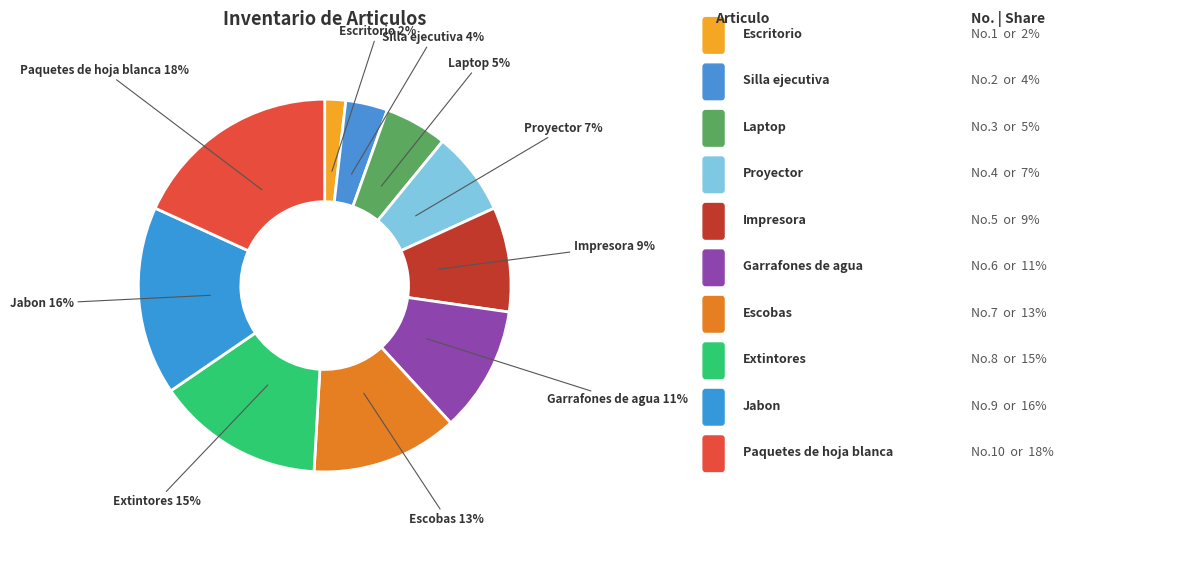

Does Impresora represent more than half of the total?

No